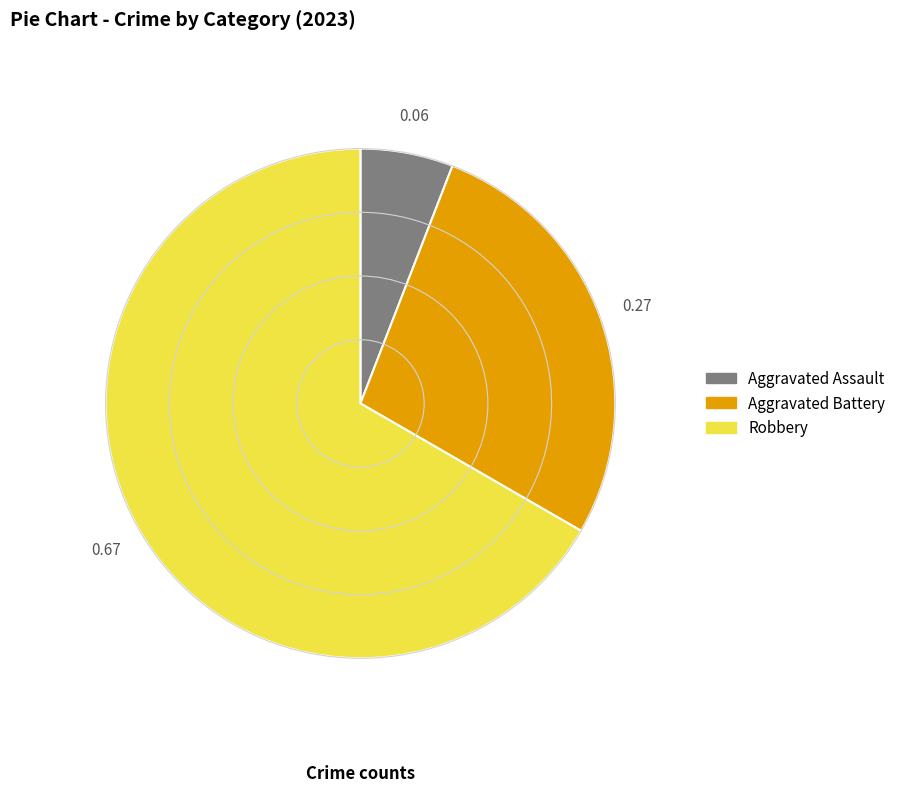

Is there any slice that represents more than half of the pie?

Yes